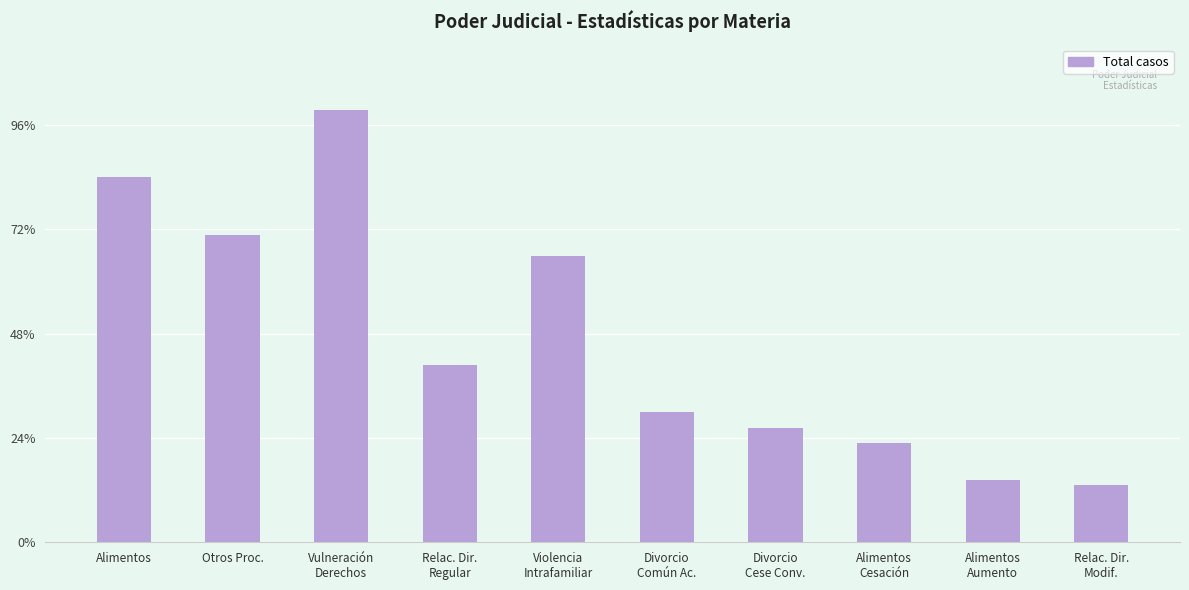

Where is the data nearest to the value 47?

Violencia
Intrafamiliar